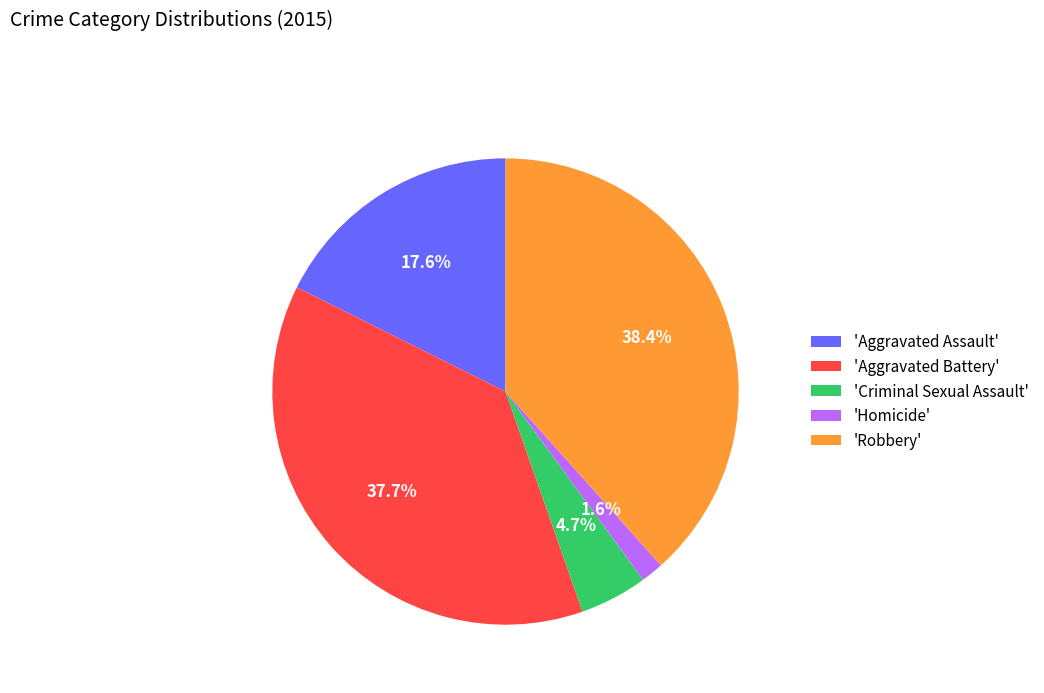

Is the sum of 'Criminal Sexual Assault' and 'Aggravated Assault' greater than half?

No